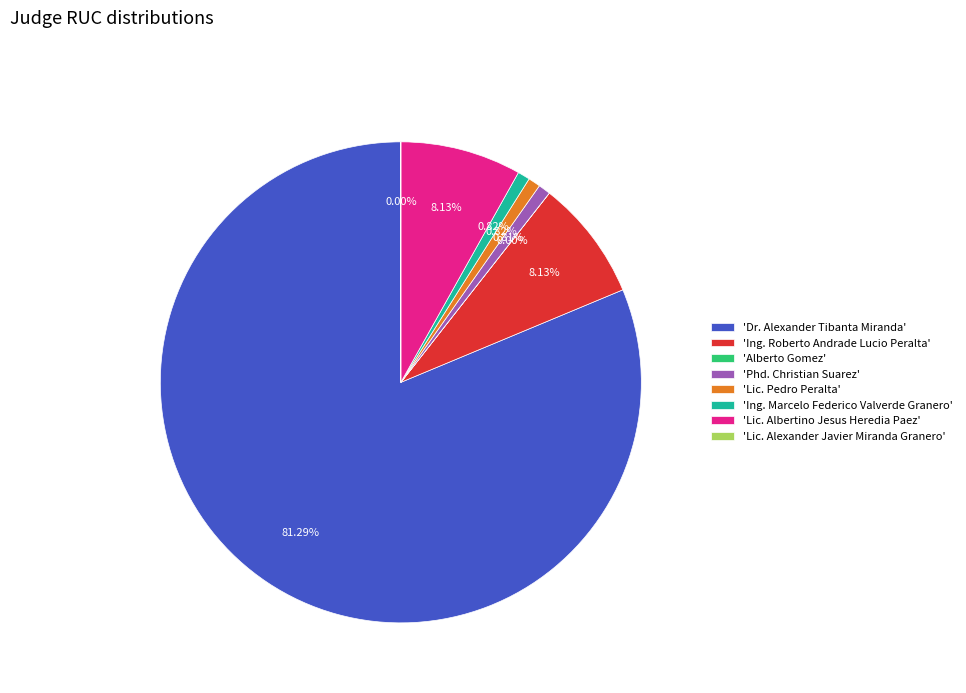

To the nearest percent, what is the difference between the Alberto Gomez and Lic. Pedro Peralta slice percentages?

1%